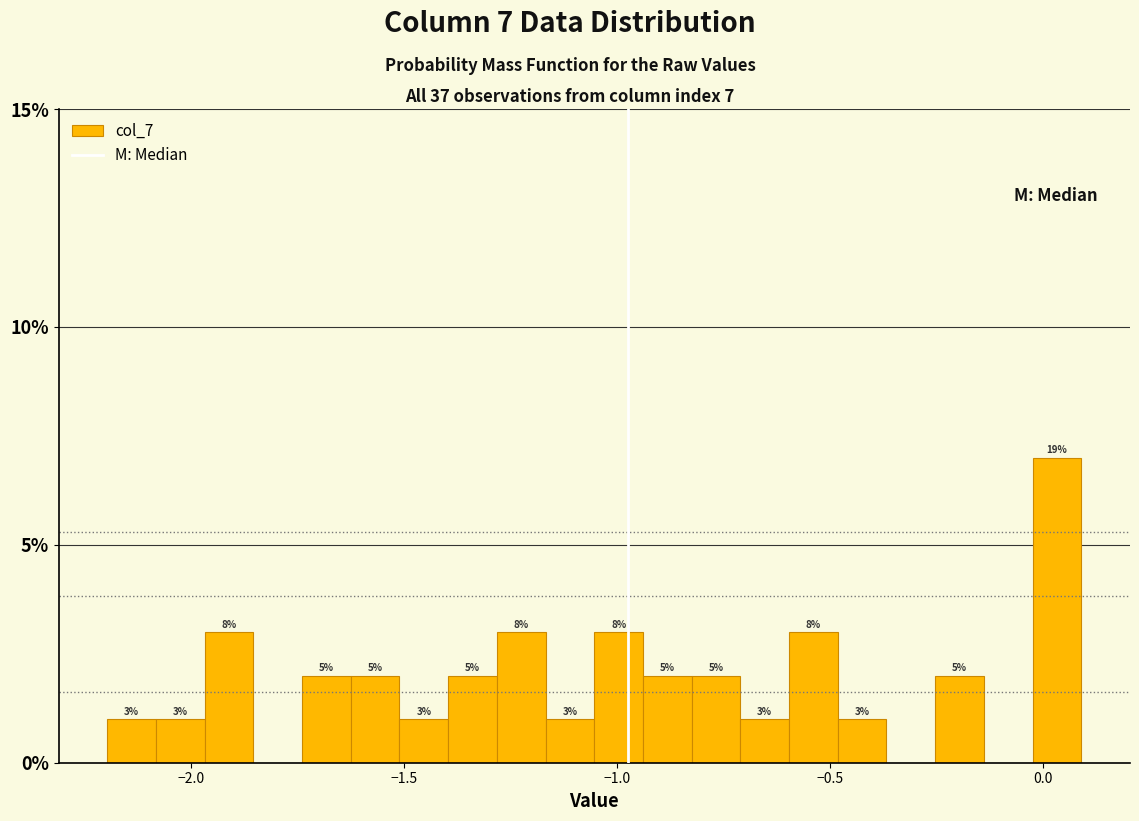

Read against the x-axis, roughly where is the centre of the tallest bar?

0.05